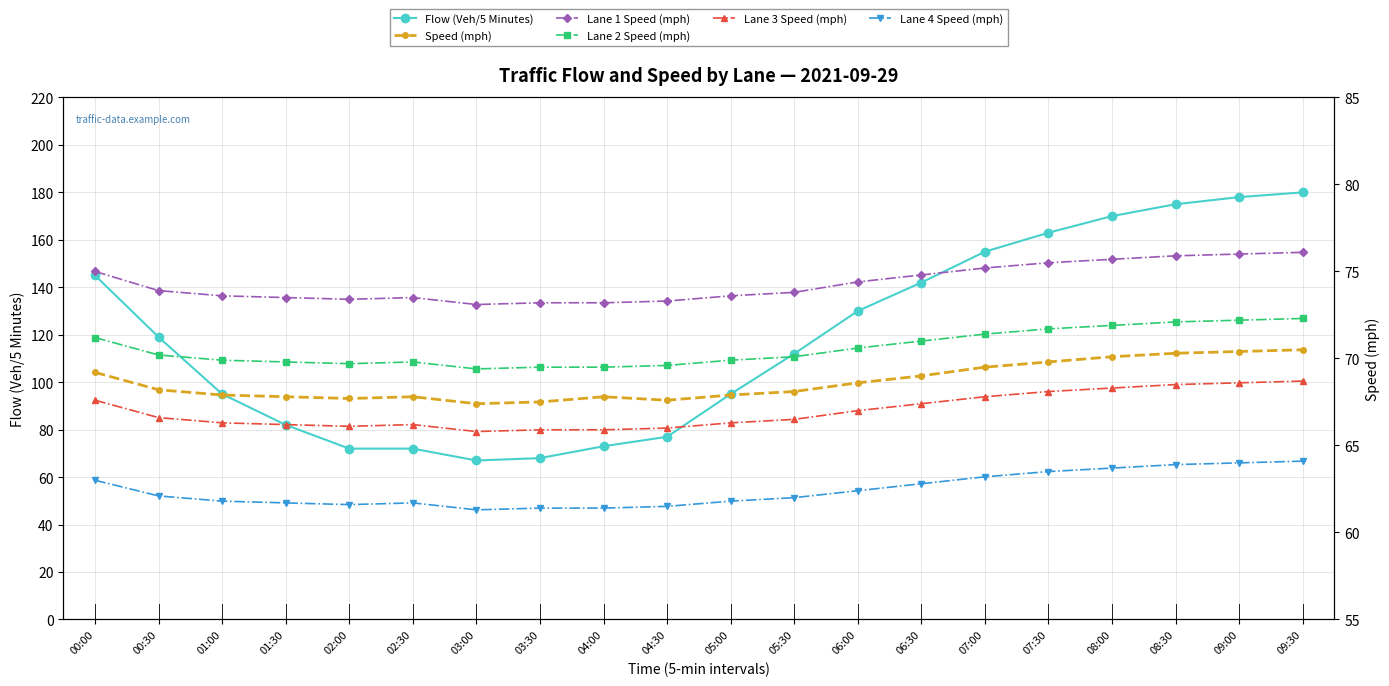

How many values in the Flow (Veh/5 Minutes) series exceed 119?

9